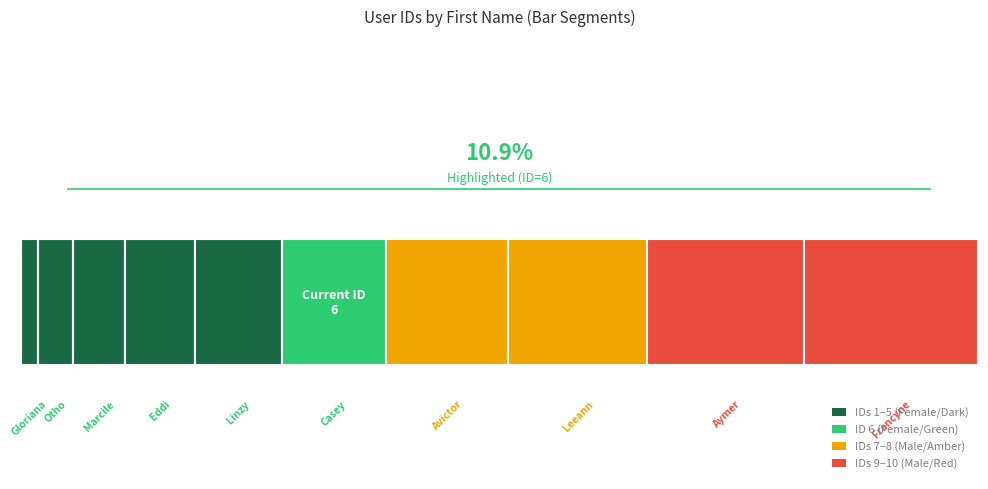

The value at Casey is 6. True or false?

True